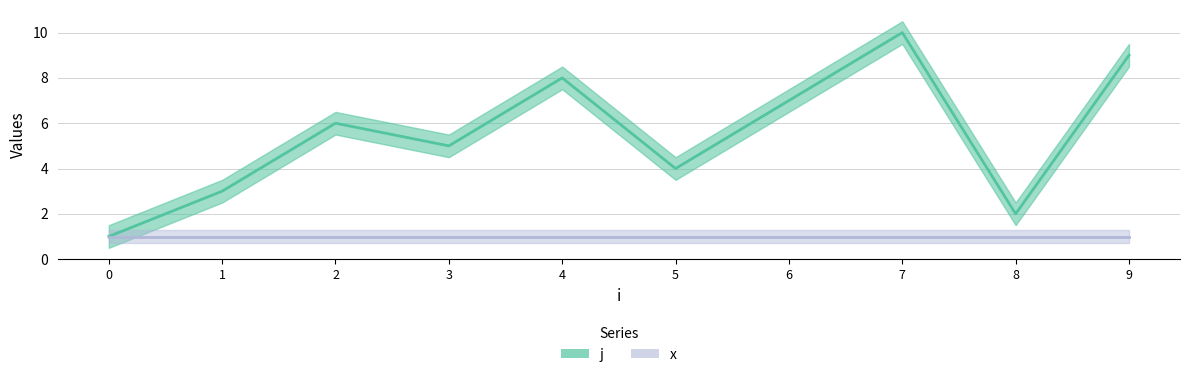

At which label does the data first exceed 6?

4